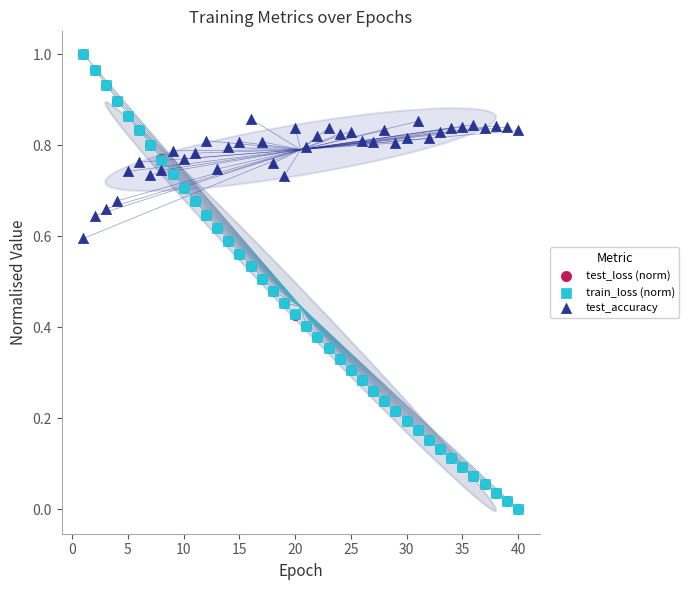

What are all the series names shown in the legend?

test_loss (norm), train_loss (norm), test_accuracy